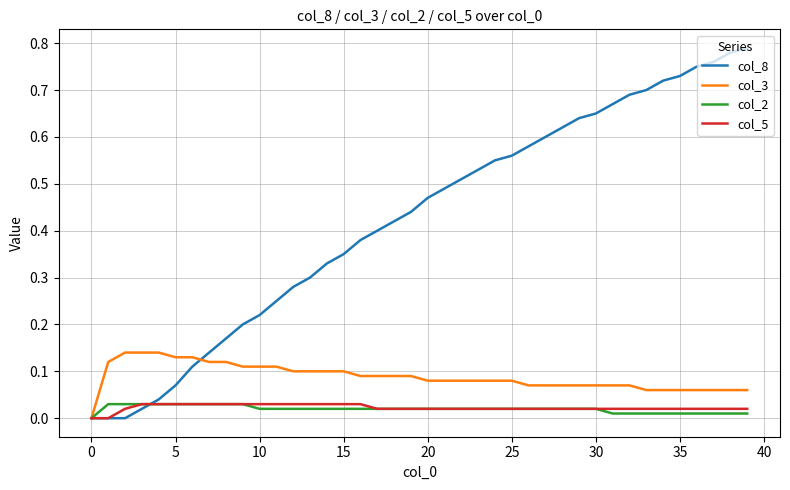

After their last crossing, which series has the higher values: col_8 or col_2?

col_8